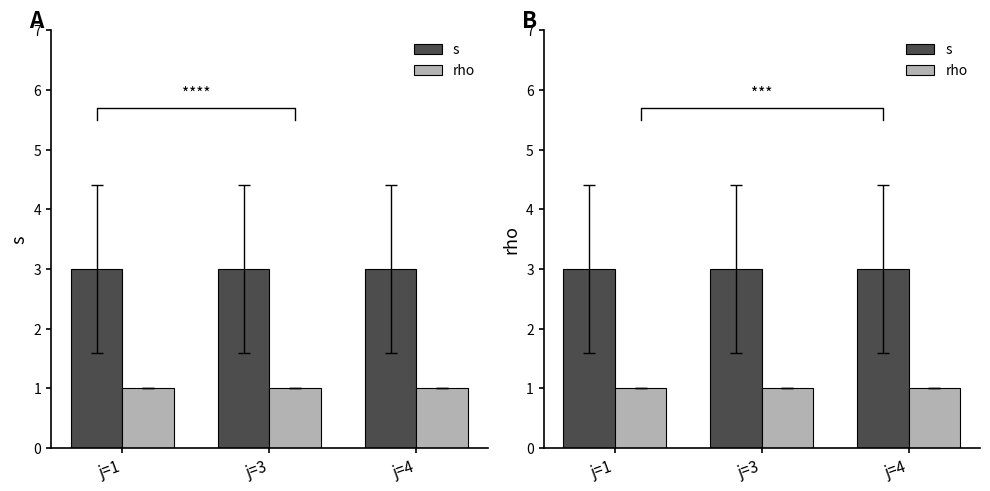

List the series in order of their peak value, lowest first.

rho, s